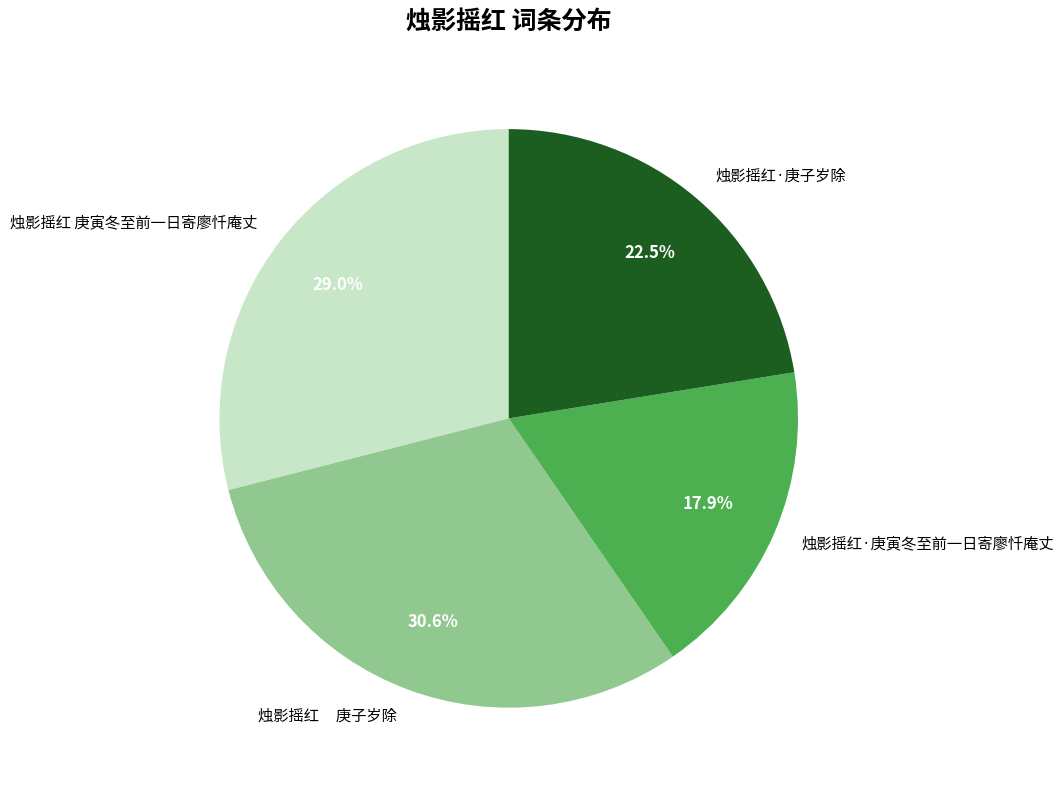

Approximately how many times larger is the value at 烛影摇红 庚寅冬至前一日寄廖忏庵丈 compared to 烛影摇红·庚子岁除?

1.3